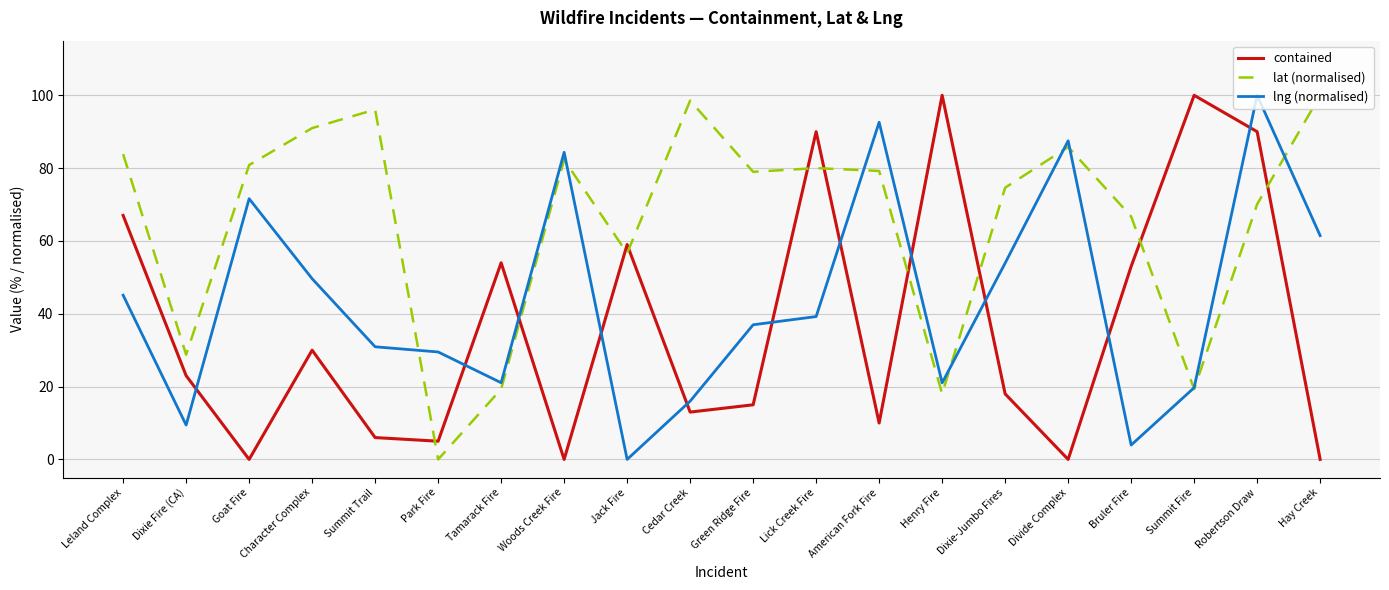

What is the sum of the lng (normalised) values at Cedar Creek and Goat Fire?

87.6